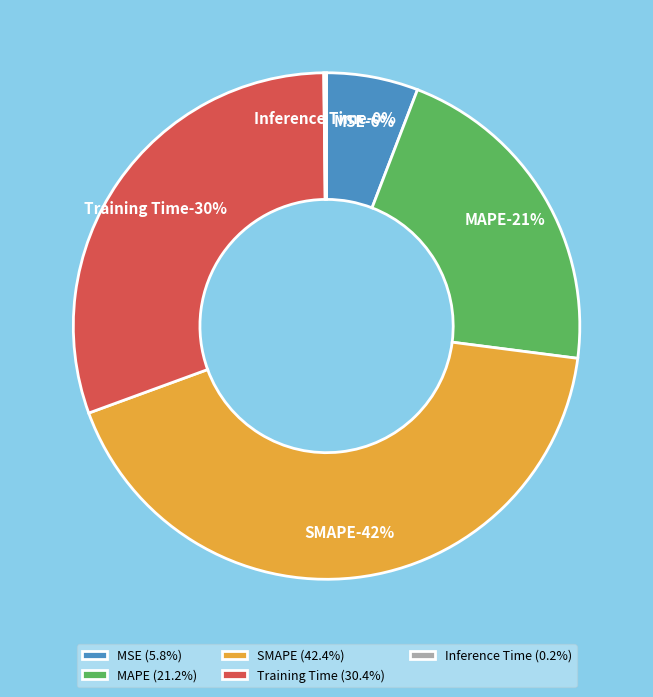

What percentage is the SMAPE slice, to the nearest percent?

42%